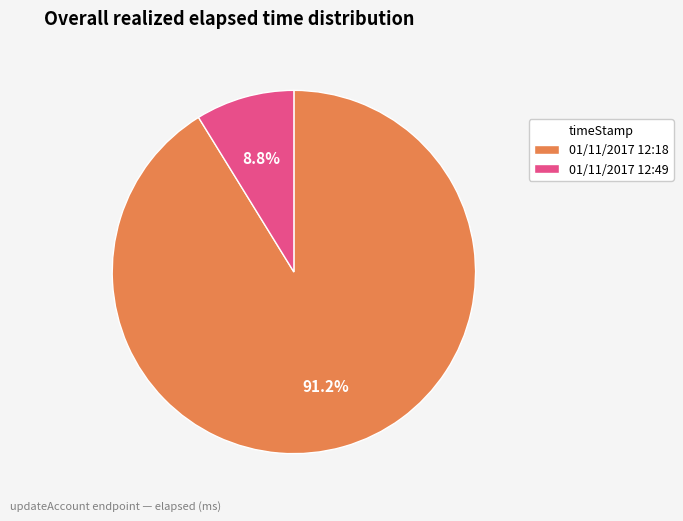

Rank the categories by value from highest to lowest.

01/11/2017 12:18, 01/11/2017 12:49